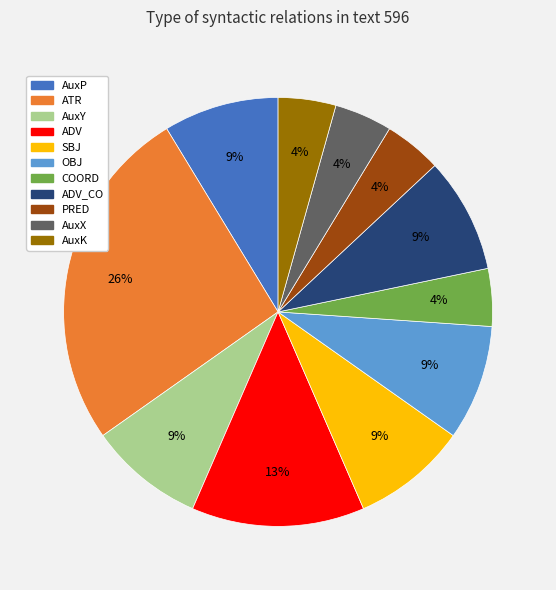

To the nearest percent, what is the difference between the largest and smallest slice percentages?

22%